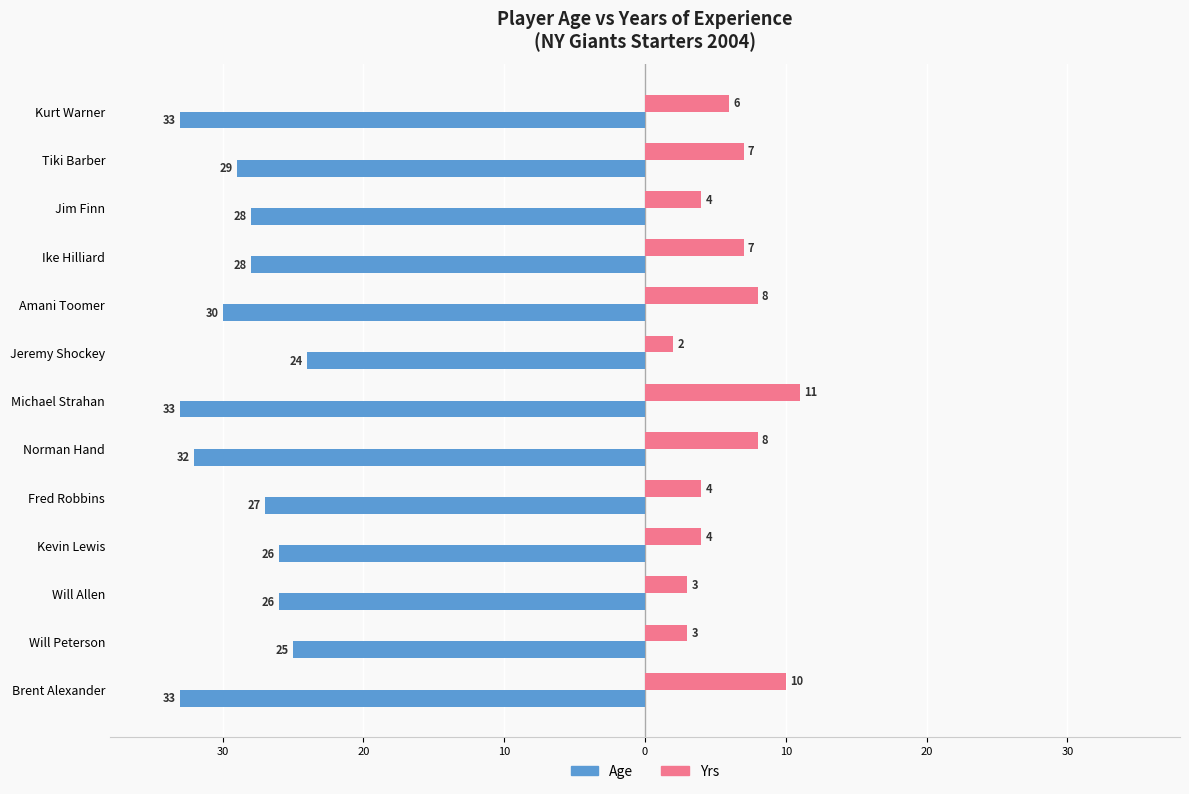

What are all the series names shown in the legend?

Age, Yrs